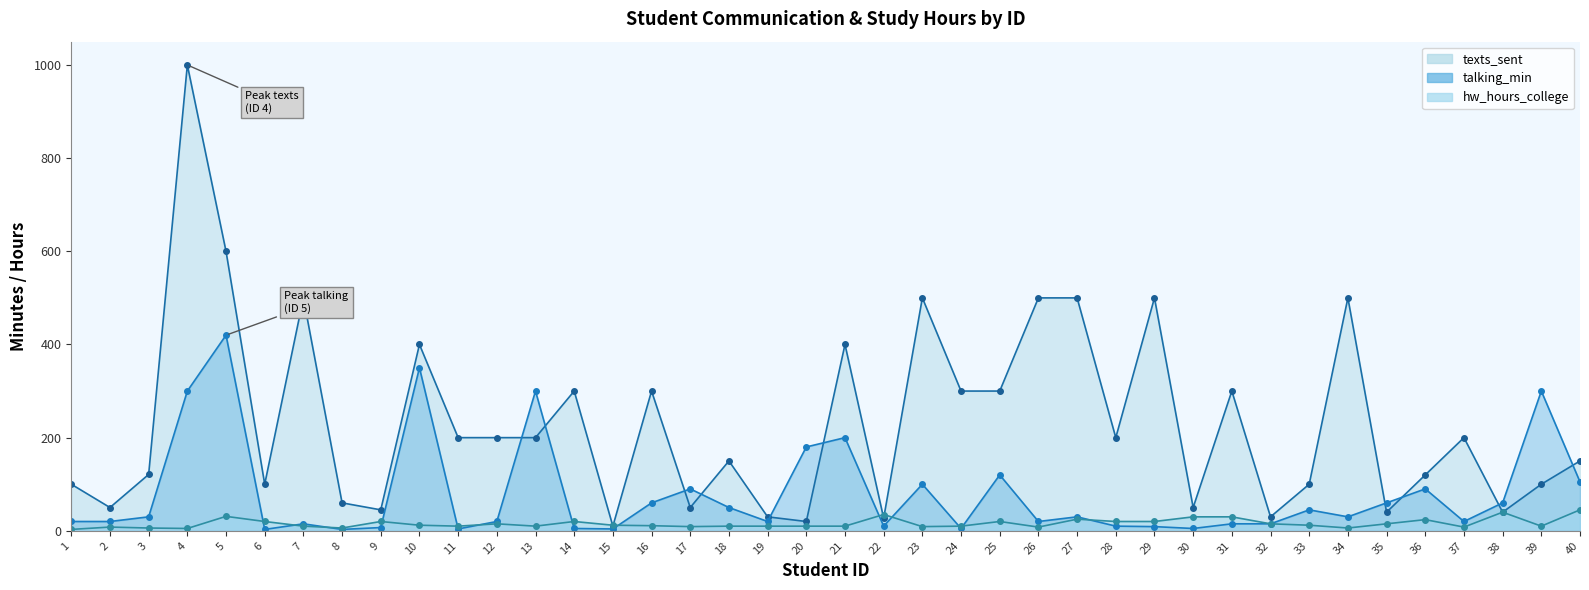

The value of texts_sent at 13 is 200. True or false?

True